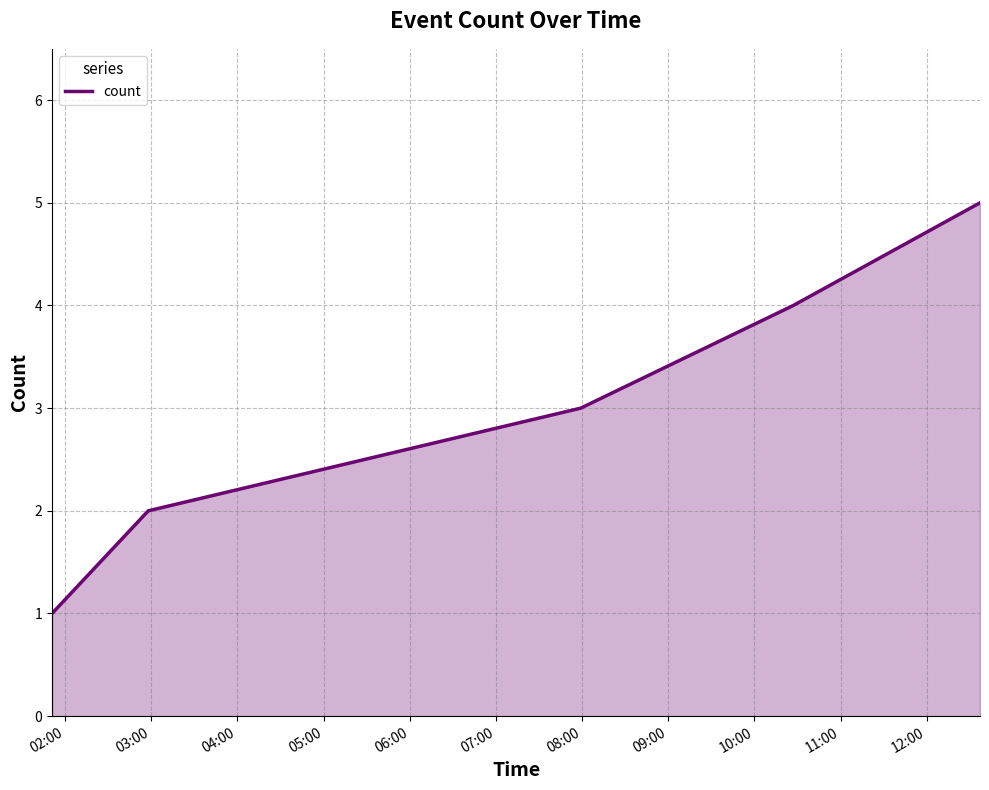

How many lines are shown in the chart?

1